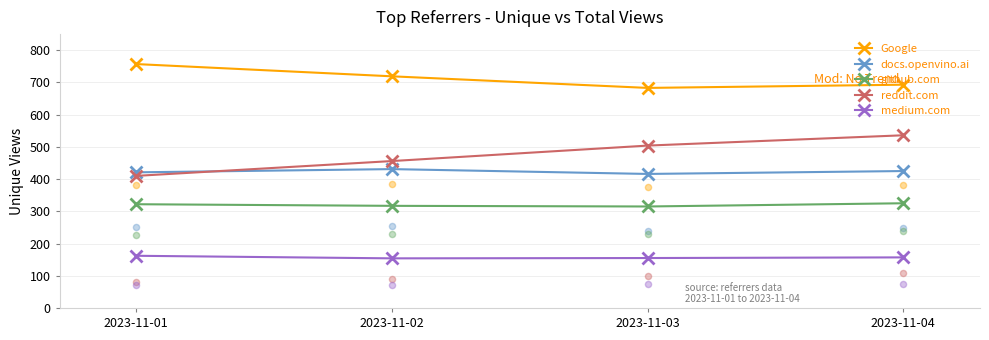

Which series reaches the minimum Y coordinate?

medium.com